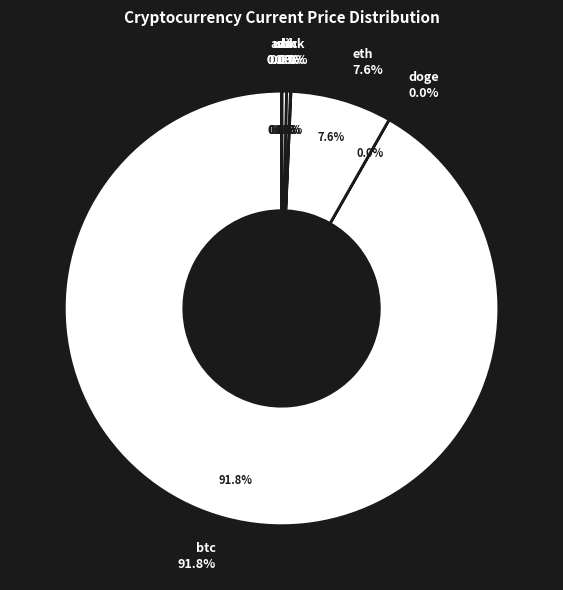

Which category accounts for the majority?

btc